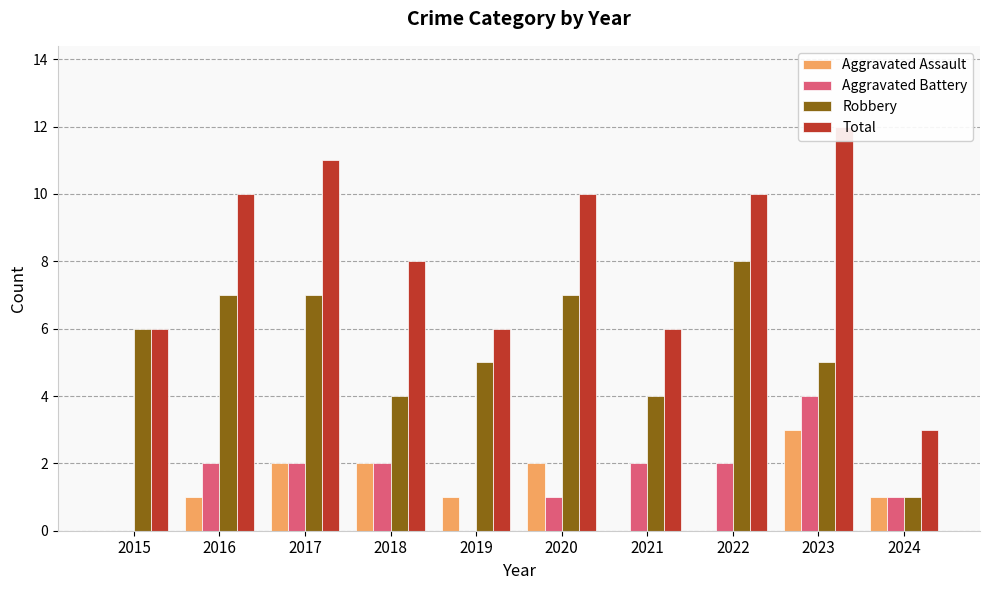

Reading left to right, list all the values displayed in this chart.

Aggravated Assault: 2015=0	2016=1	2017=2	2018=2	2019=1	2020=2	2021=0	2022=0	2023=3	2024=1
Aggravated Battery: 2015=0	2016=2	2017=2	2018=2	2019=0	2020=1	2021=2	2022=2	2023=4	2024=1
Robbery: 2015=6	2016=7	2017=7	2018=4	2019=5	2020=7	2021=4	2022=8	2023=5	2024=1
Total: 2015=6	2016=10	2017=11	2018=8	2019=6	2020=10	2021=6	2022=10	2023=12	2024=3